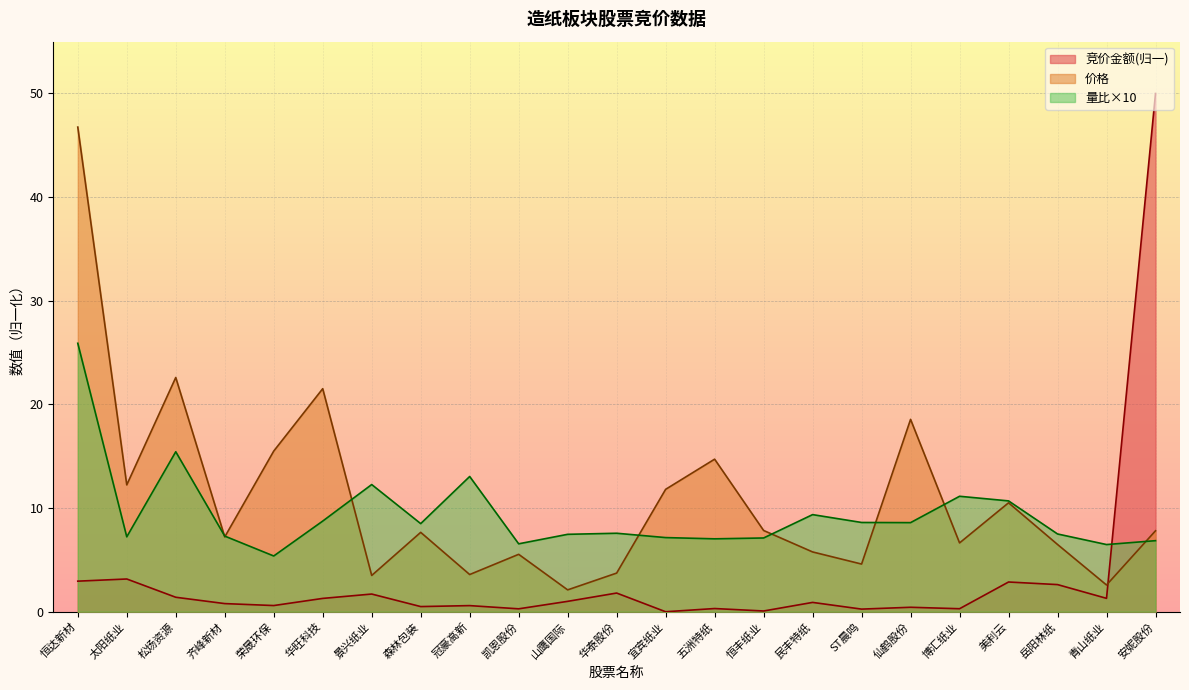

How many times do 量比 and 竞价金额 cross each other?

1